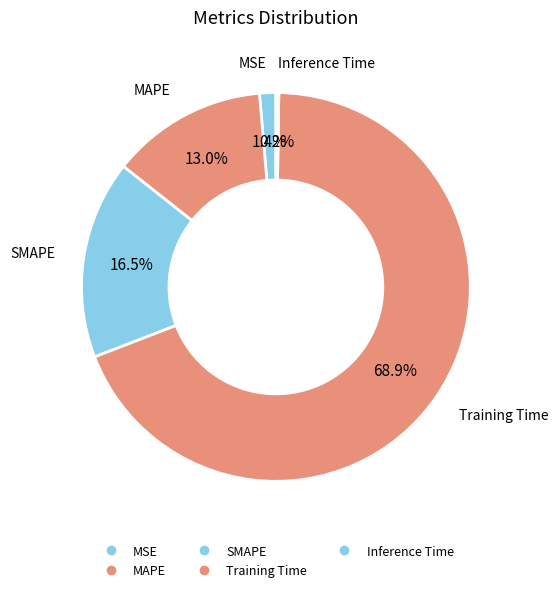

Do Training Time and SMAPE together represent more than half of the pie?

Yes